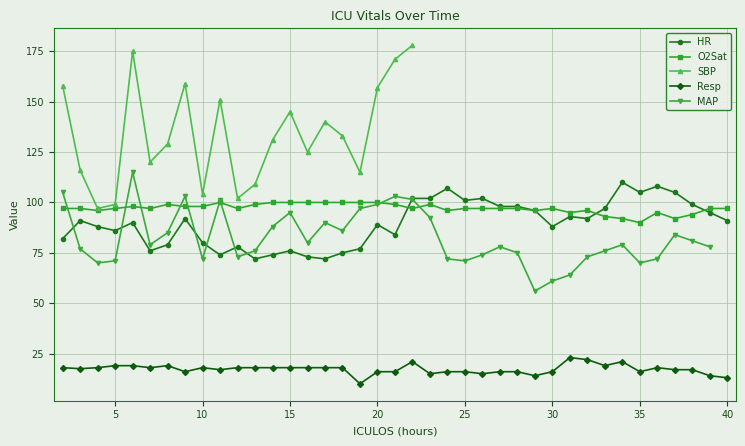

What is the difference between the maximum and minimum values in the MAP series?

59.0